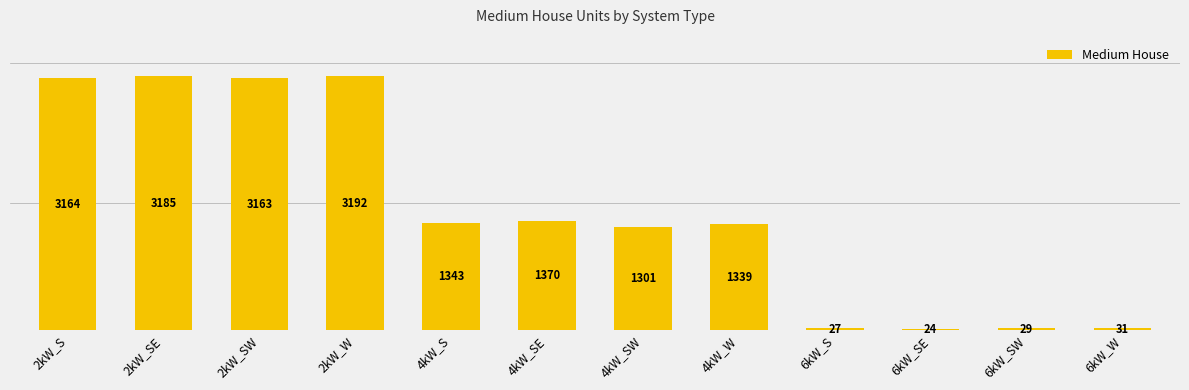

What is the label of the 3rd bar from the right?

6kW_SE